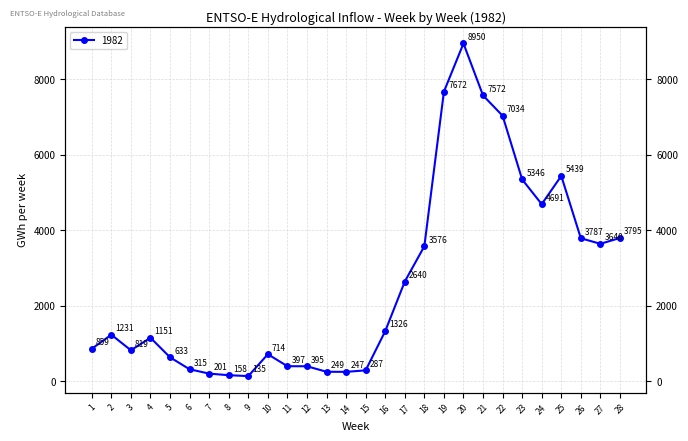

At which category does the chart reach its peak across all series?

20